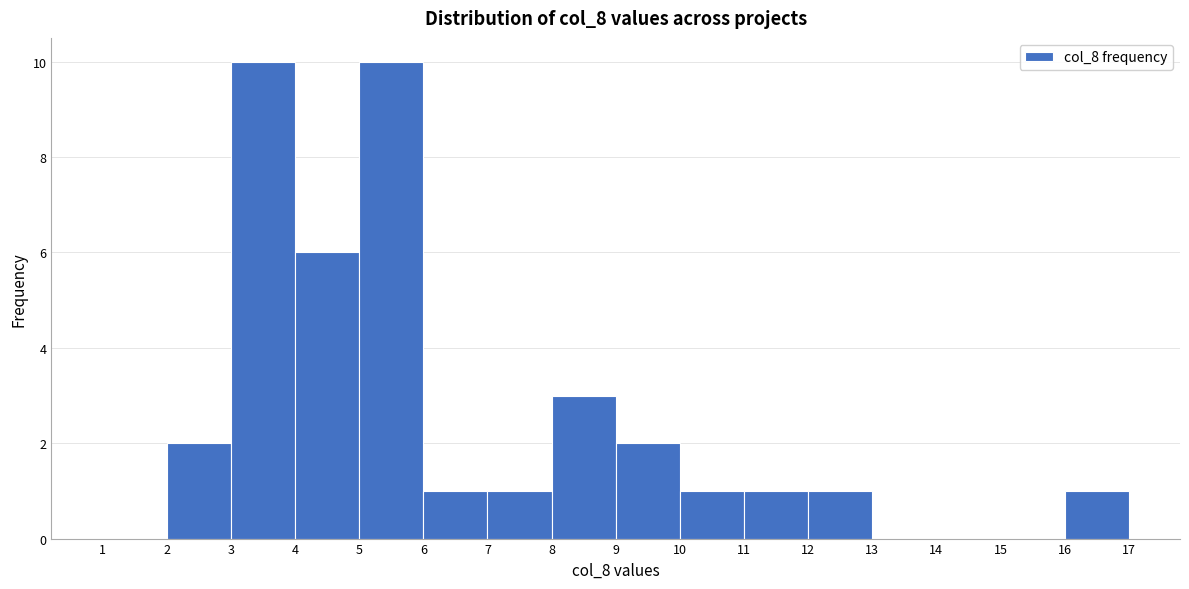

What is the height of the bar covering 8 to 9 on the x-axis? The values are not printed on the chart, so give them approximately, as read against the axis.

3